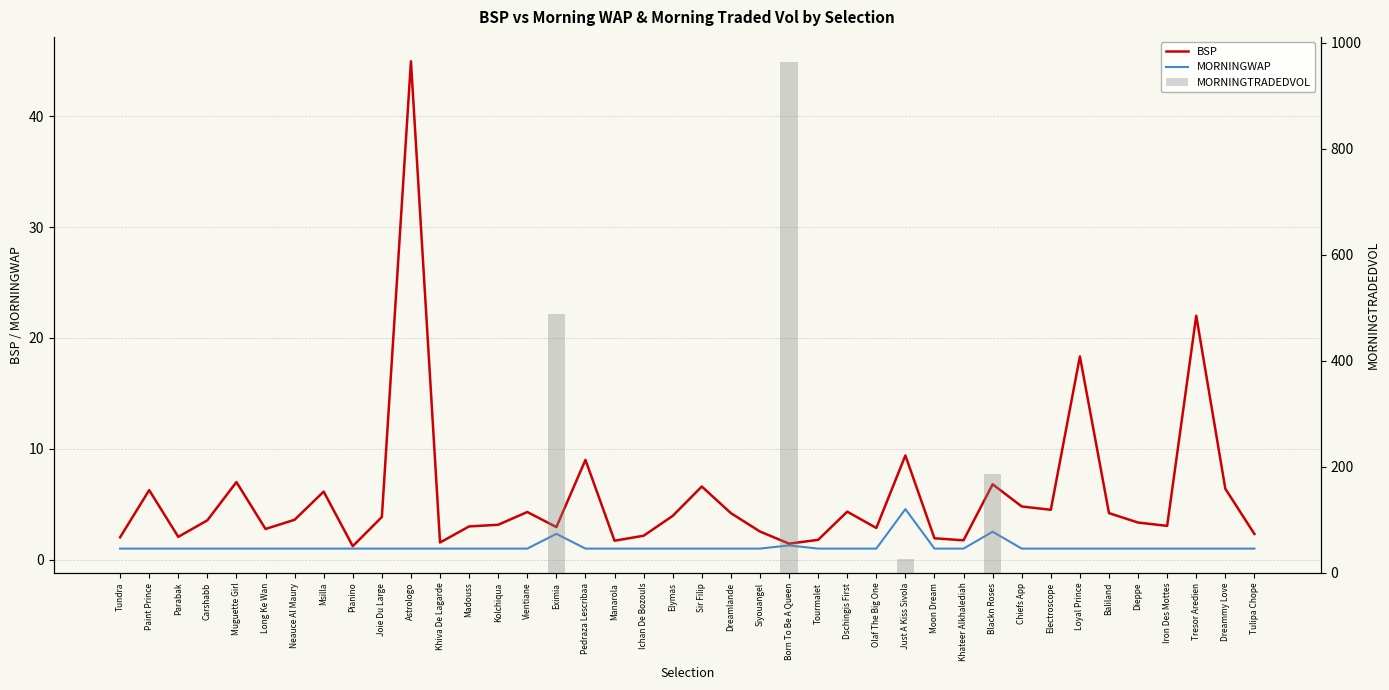

List the labels in order of MORNINGWAP value, smallest first.

Tundra, Paint Prince, Parabak, Carshabb, Muguette Girl, Long Ke Wan, Neauce Al Maury, Msilla, Pianino, Joie Du Large, Astrologo, Khiva De Lagarde, Madouss, Kolchiqua, Vientiane, Pedraza Lescribaa, Manarola, Ichan De Bozouls, Elymas, Sir Filip, Dreamlande, Siyouangel, Tourmalet, Dschingis First, Olaf The Big One, Moon Dream, Khateer Alkhalediah, Chiefs App, Electroscope, Loyal Prince, Baliland, Dieppe, Iron Des Mottes, Tresor Aredien, Dreammy Love, Tulipa Chope, Born To Be A Queen, Eximia, Blackn Roses, Just A Kiss Sivola